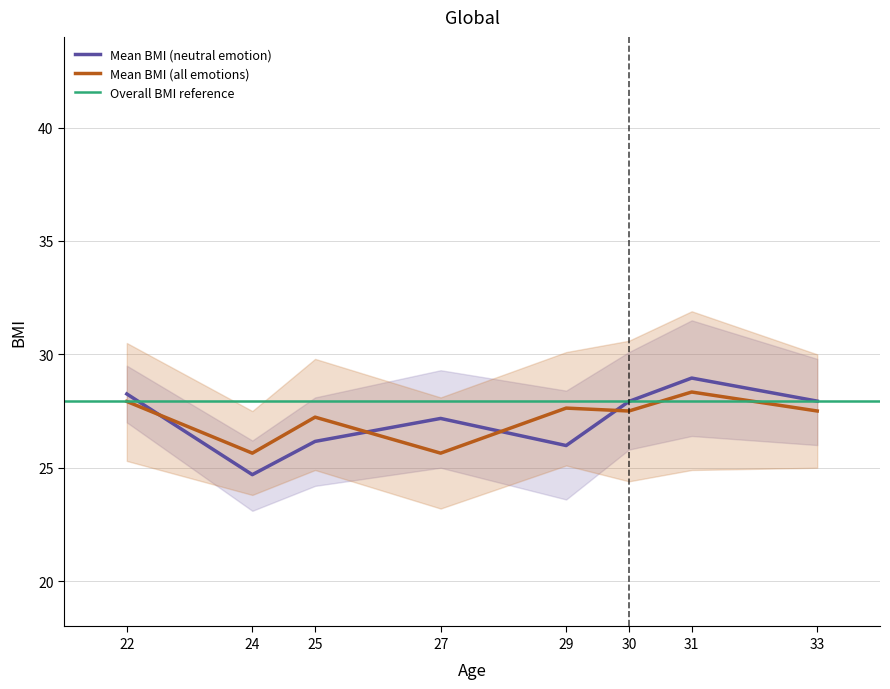

Which category has the lowest value in the Mean BMI (neutral emotion) series?

24